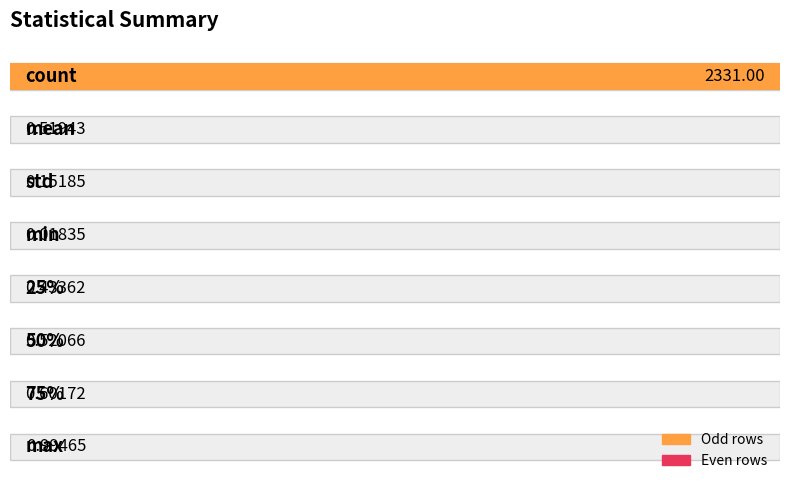

Rank the categories by value from lowest to highest.

3, 2, 4, 1, 5, 6, 7, 0